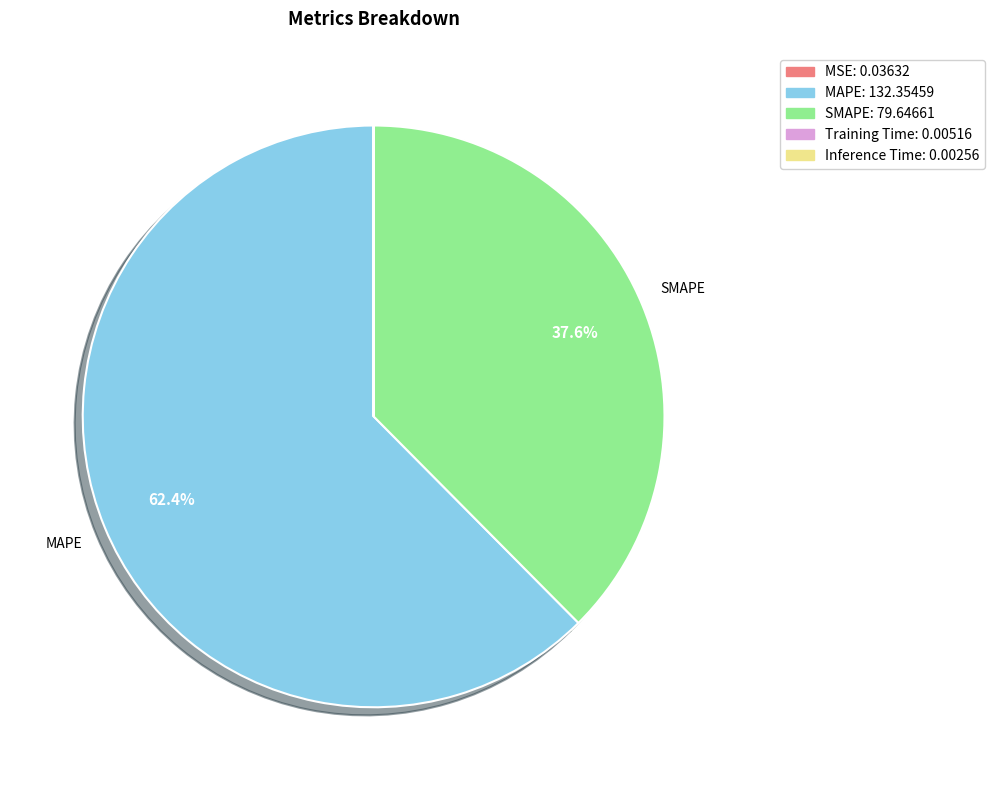

How many segments does this pie chart have?

5